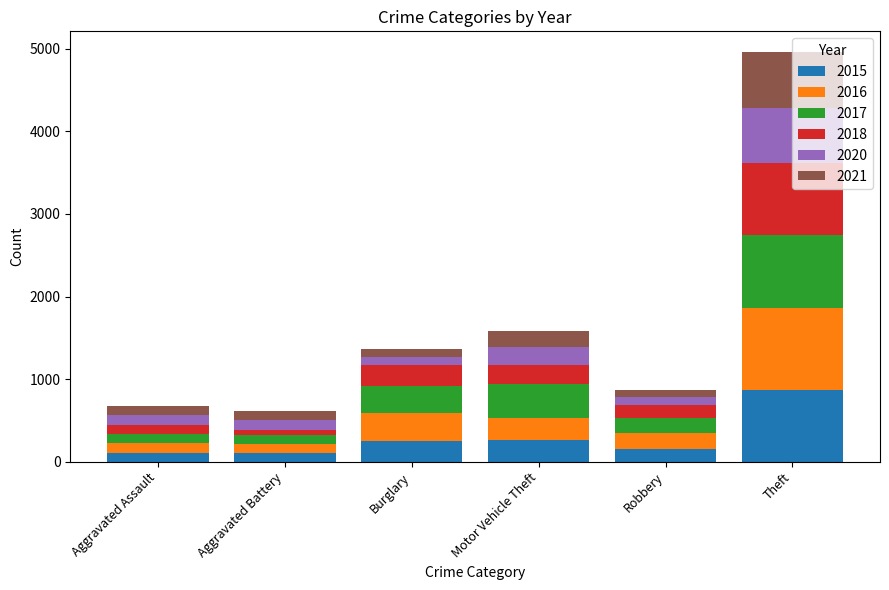

What is the lowest value of the 2015 series?

108